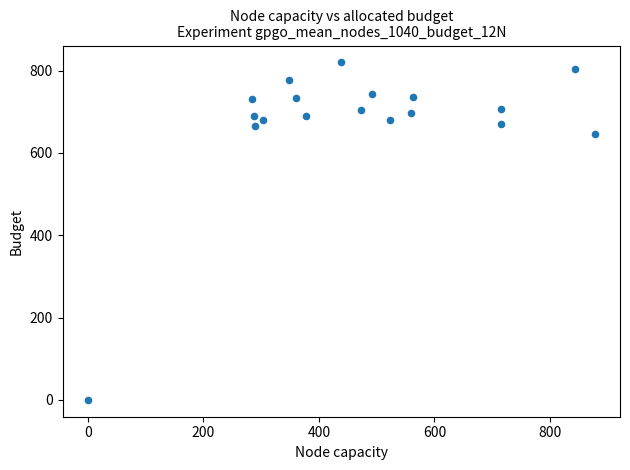

What is the range of Y values (max minus min)?

820.0